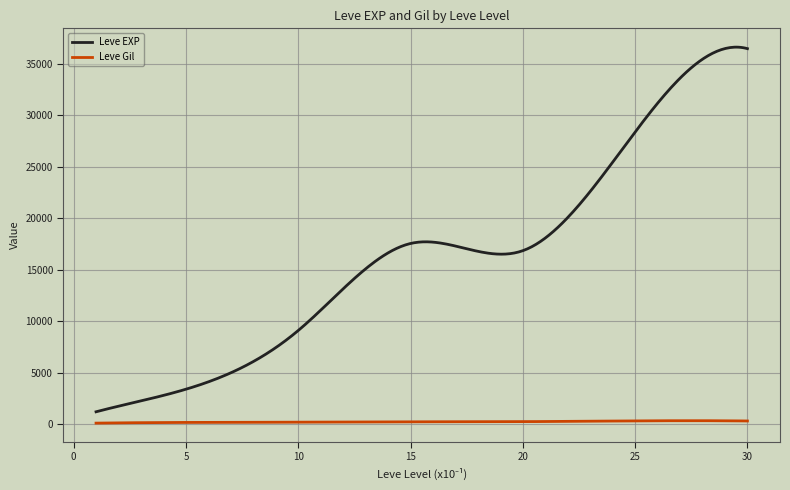

List the series in order of their overall mean, lowest first.

Leve Gil, Leve EXP